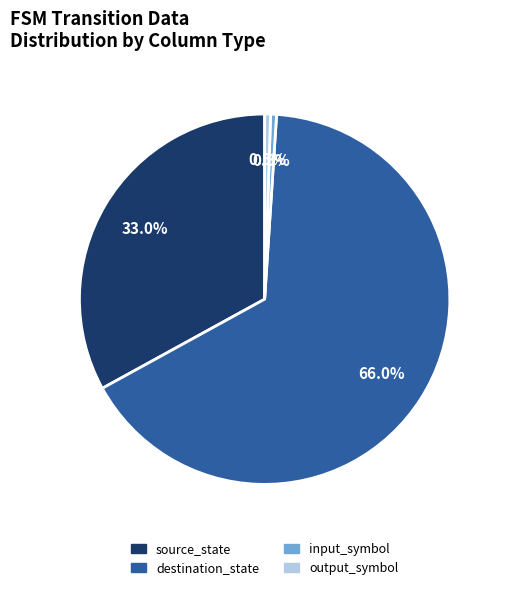

True or false: input_symbol accounts for 11% of the total.

False